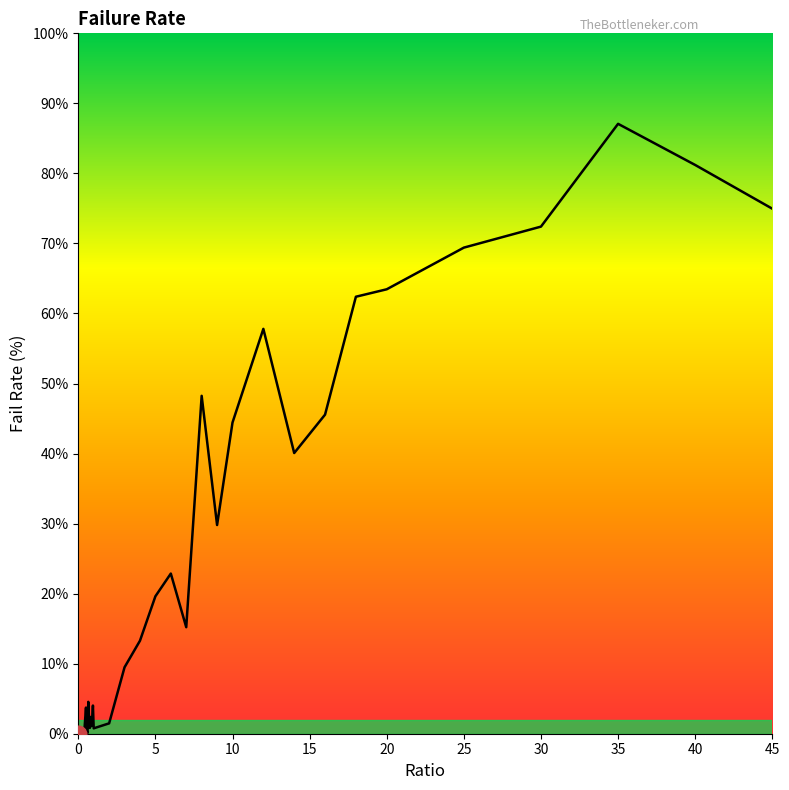

What is the maximum value shown in the chart?

87.1